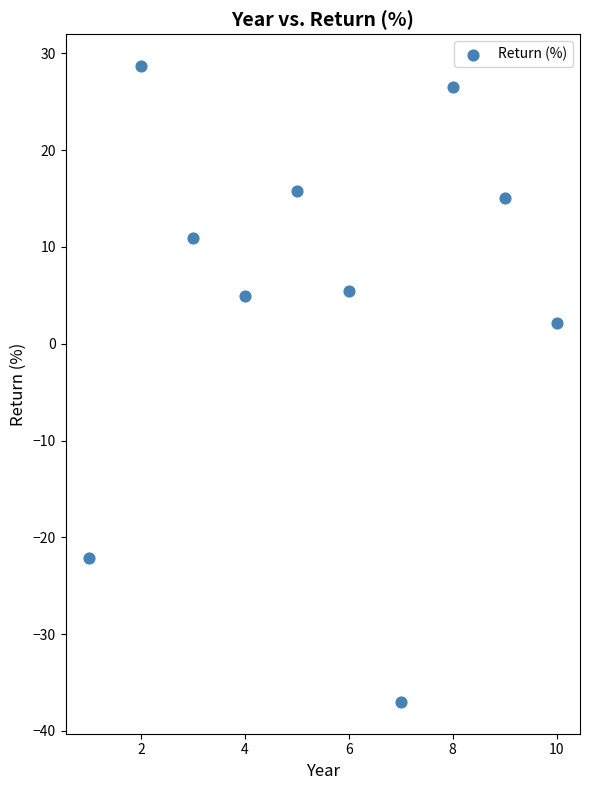

What is the average Y value?

5.0